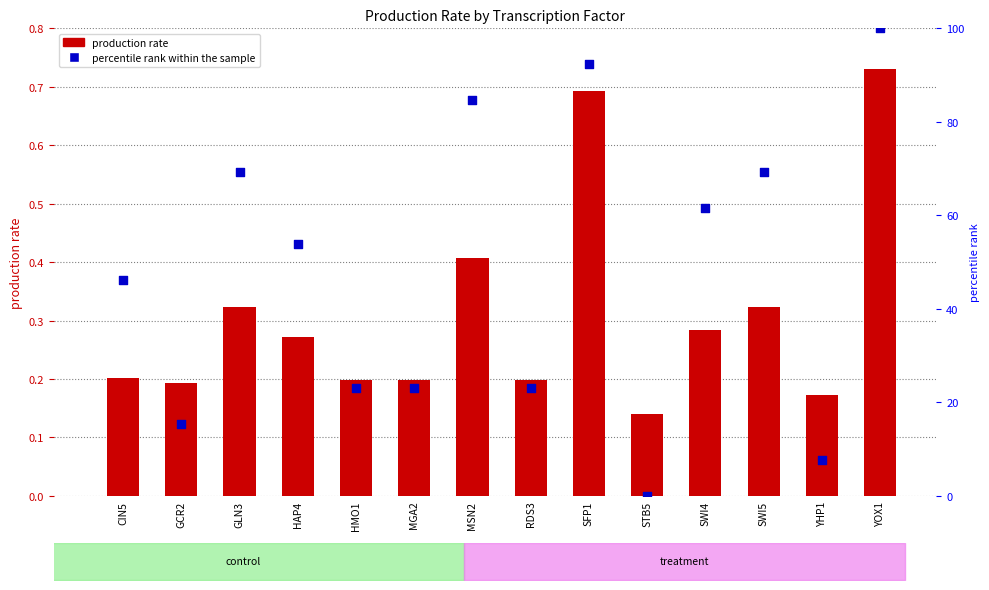

Which series has the largest total across all categories?

percentile rank within the sample